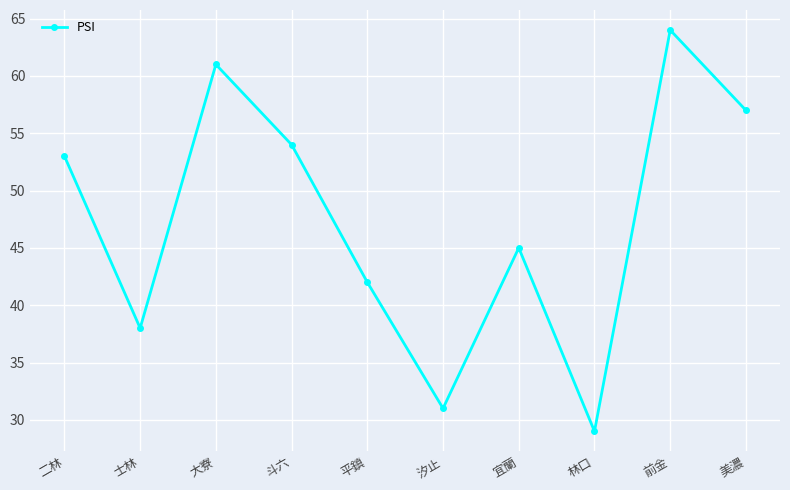

List the labels in order of value, largest first.

前金, 大寮, 美濃, 斗六, 二林, 宜蘭, 平鎮, 士林, 汐止, 林口